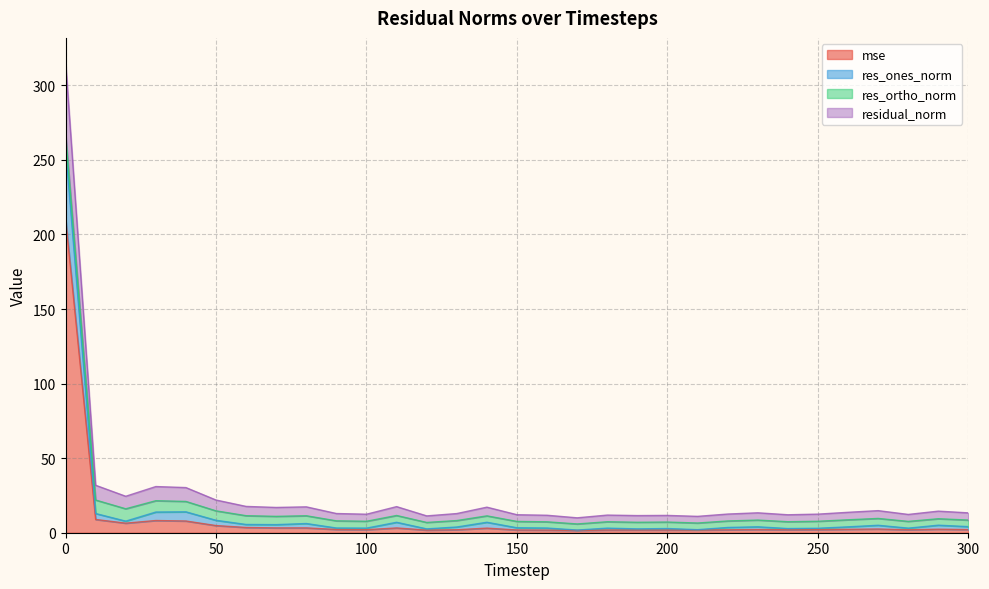

What is the highest value of the mse series?

211.1